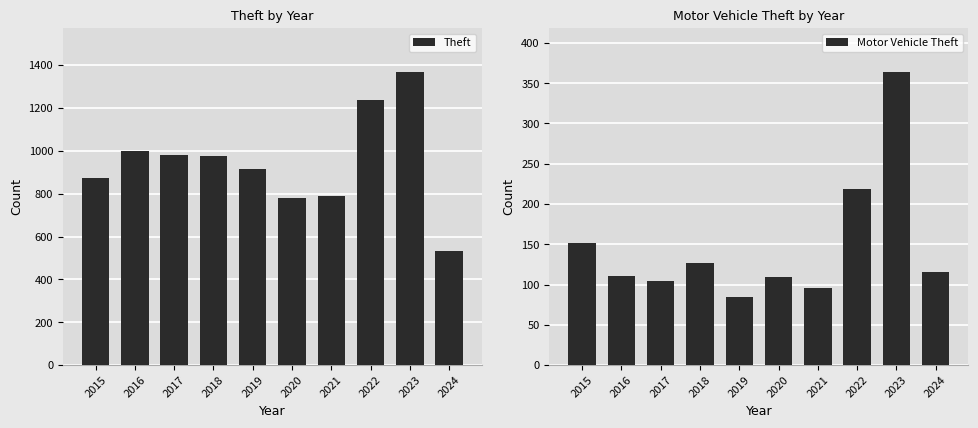

How many bars are there in total?

20